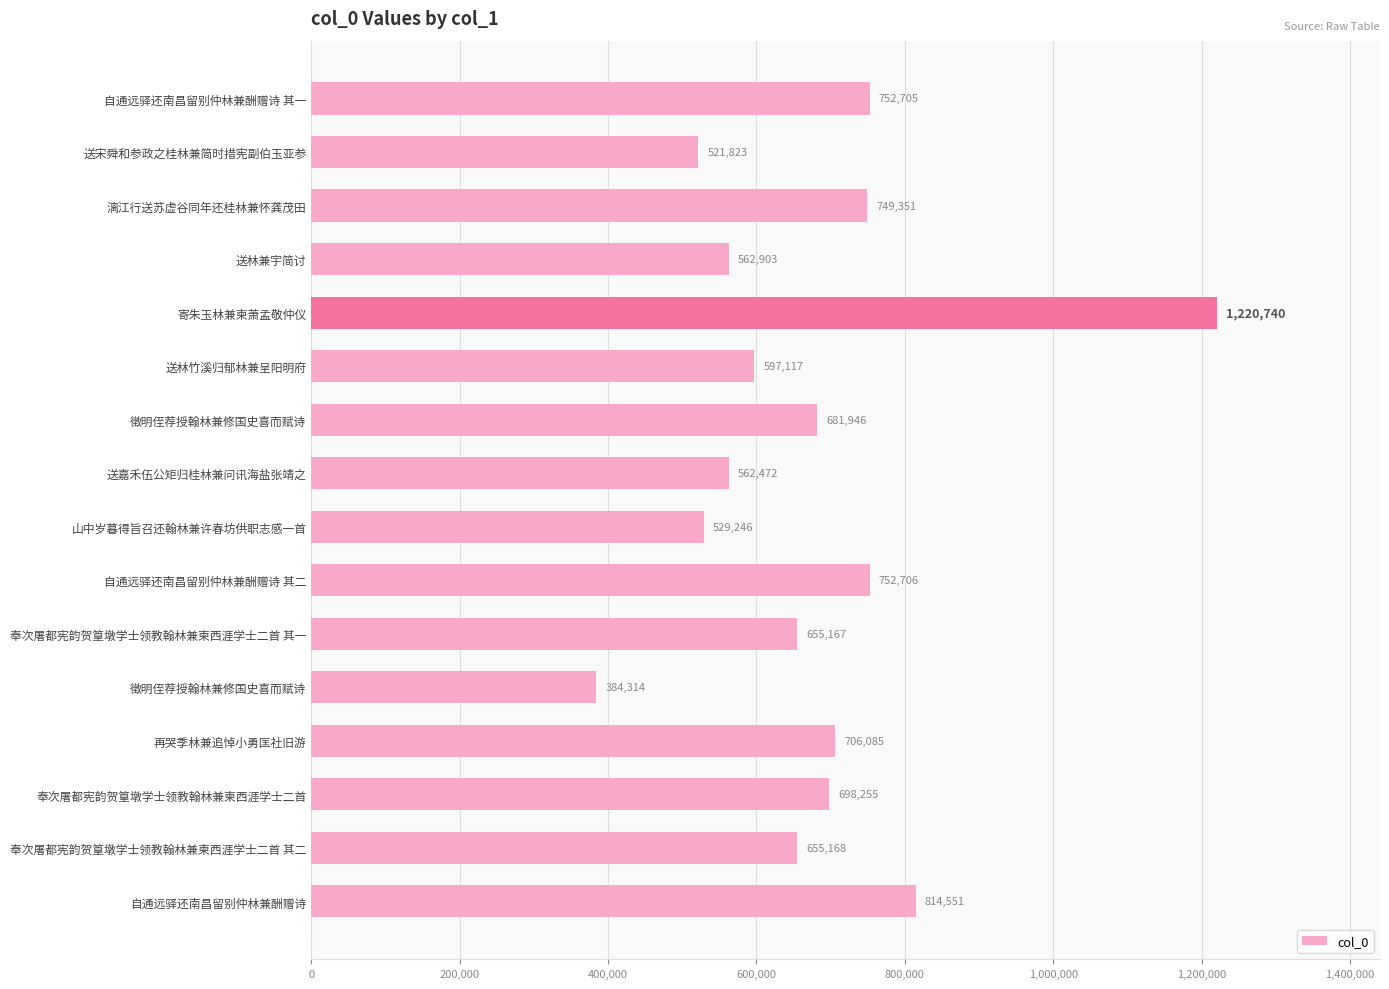

Are the bars horizontal?

Yes